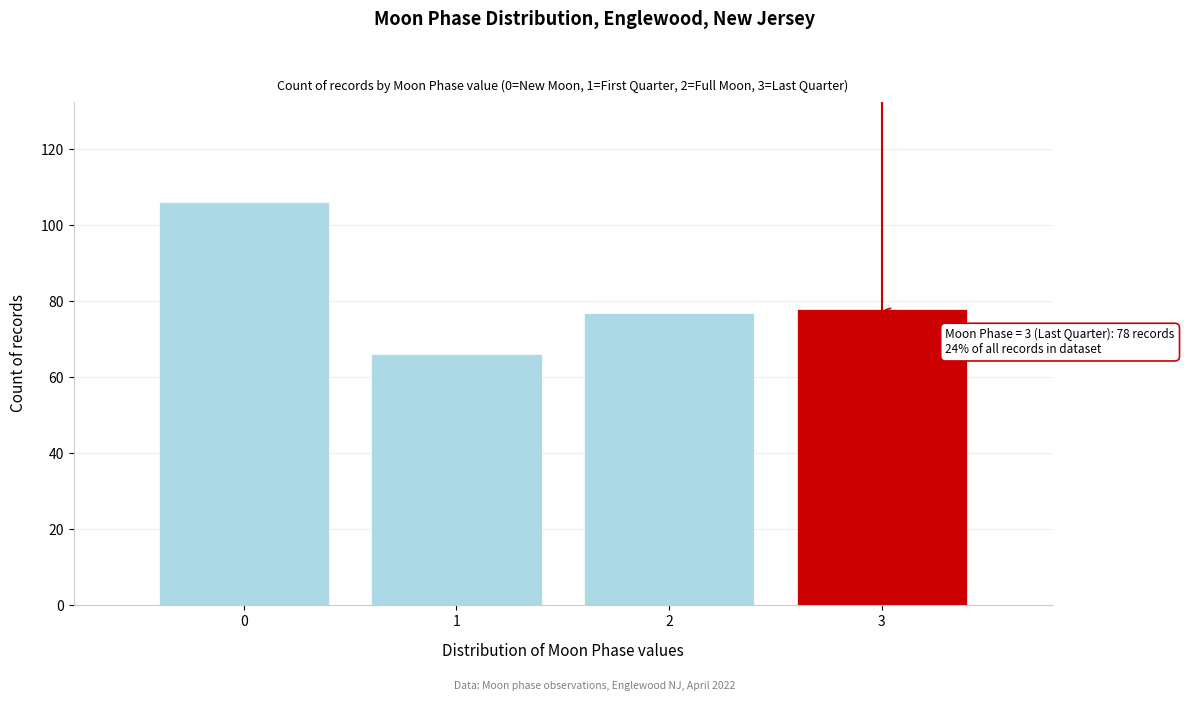

Reading left to right, transcribe all the data shown in this chart.

106	66	77	78